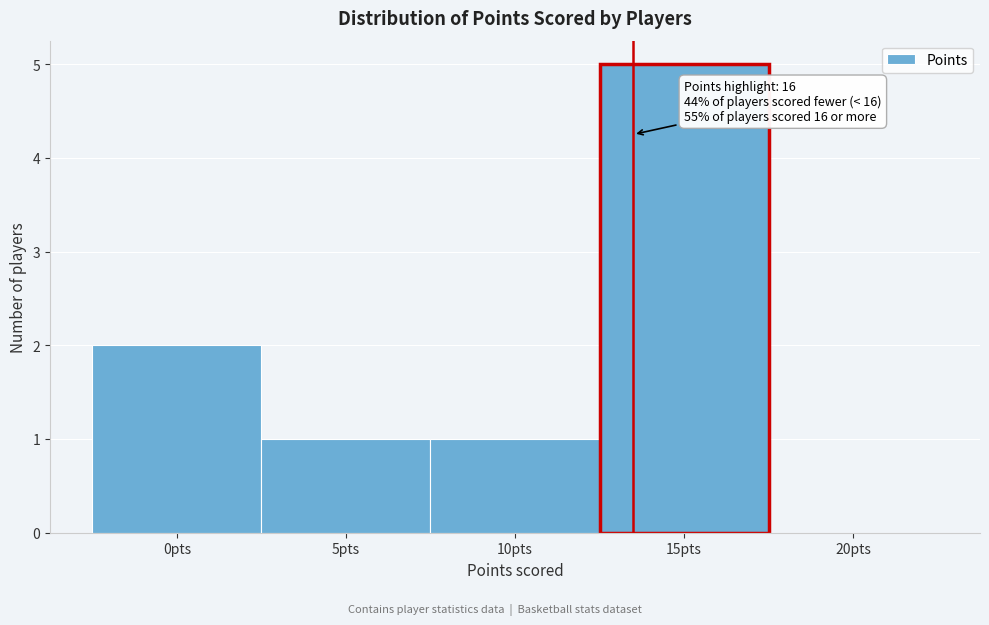

Reading right to left, list all the values displayed in this chart.

20pts=0	15pts=5	10pts=1	5pts=1	0pts=2